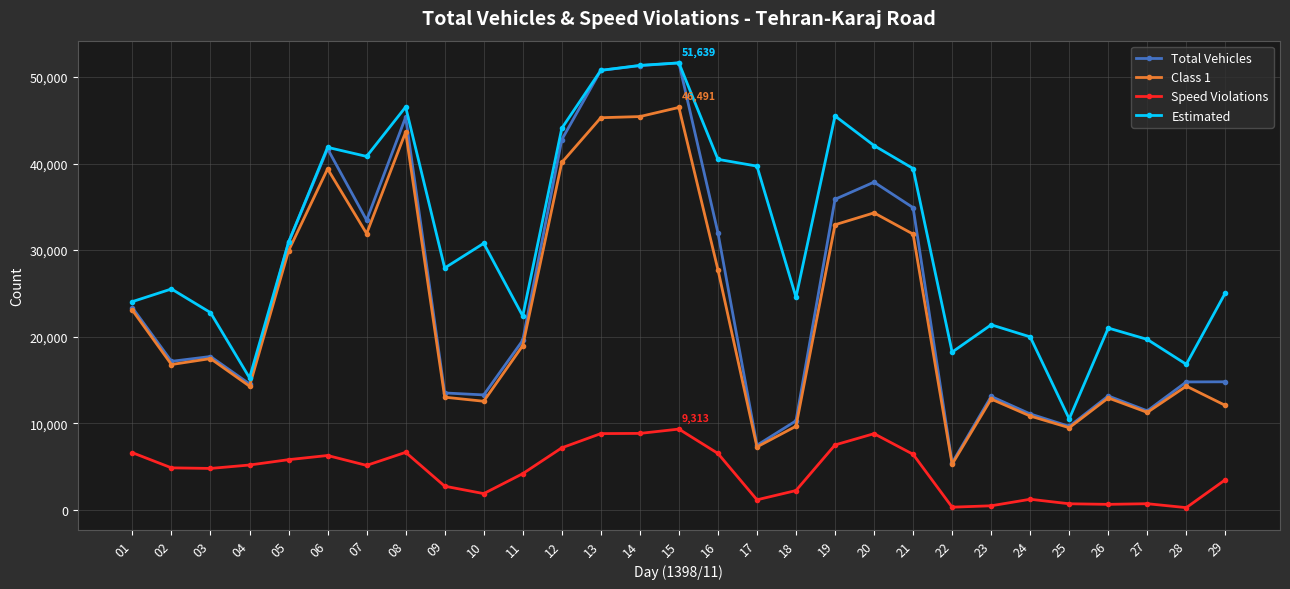

True or false: Speed Violations and Total Vehicles intersect in this chart.

False